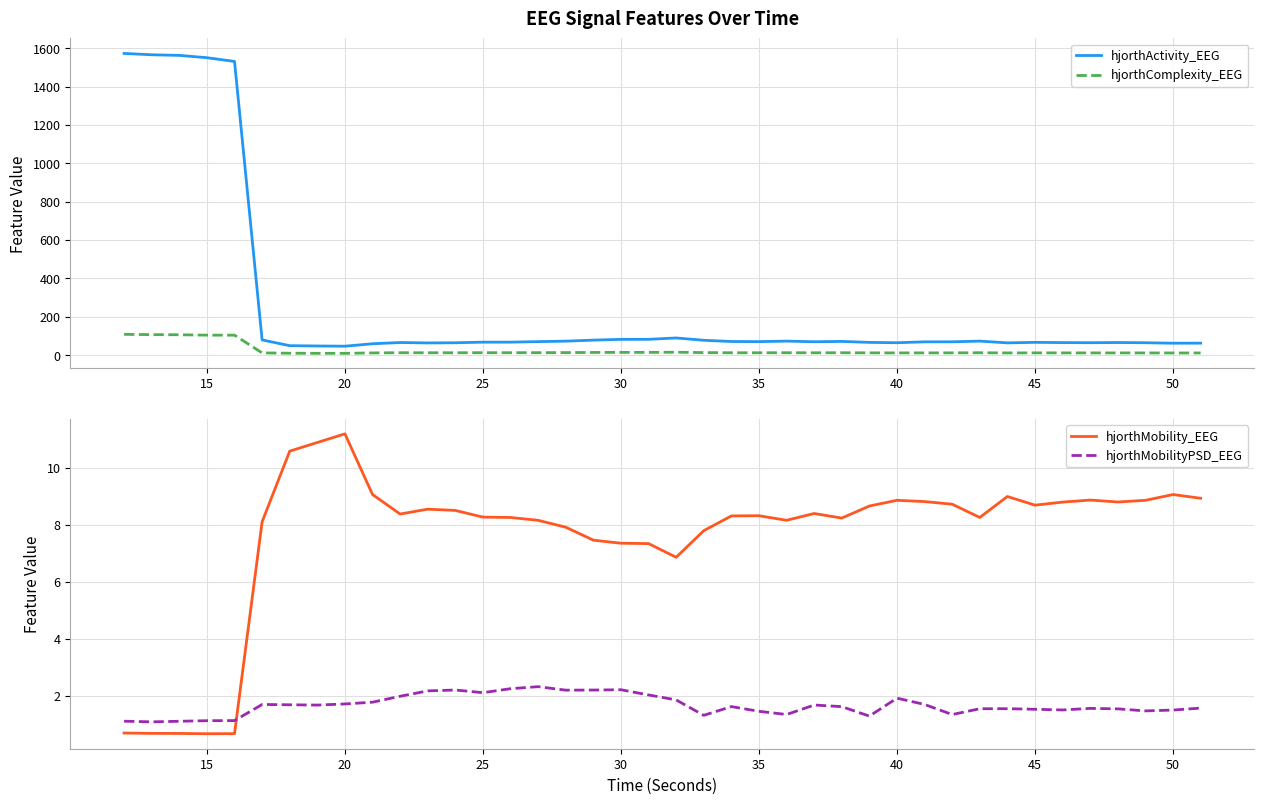

How many data points in hjorthMobility_EEG are less than 8?

11